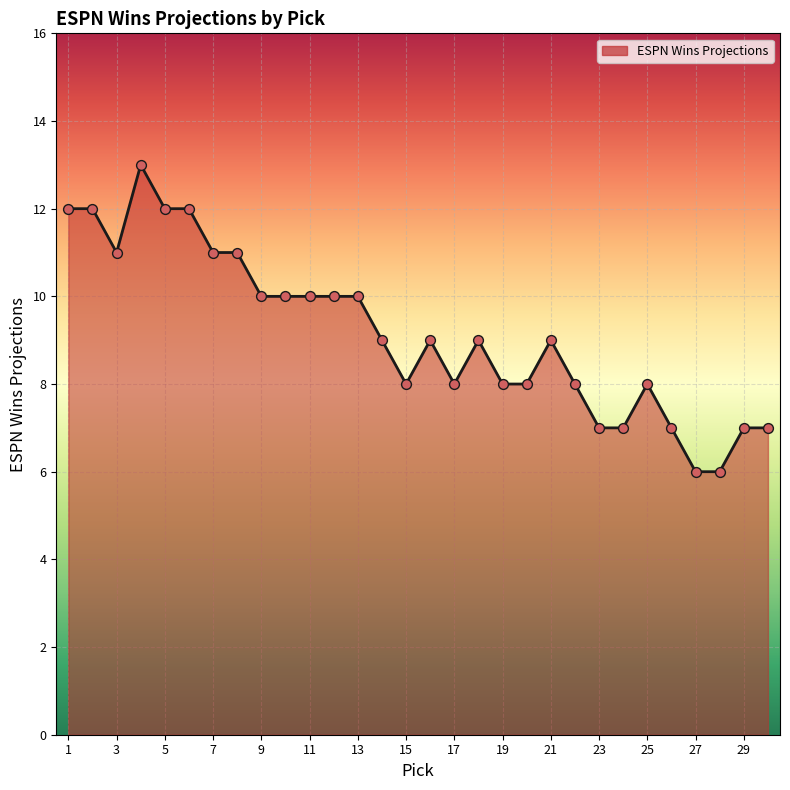

What is the greatest value displayed?

13